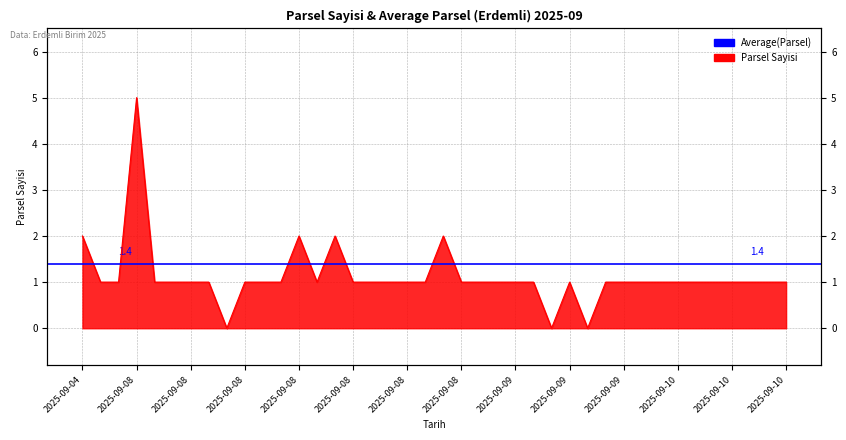

What is the change in value from 2025-09-08 to 2025-09-09?

-5